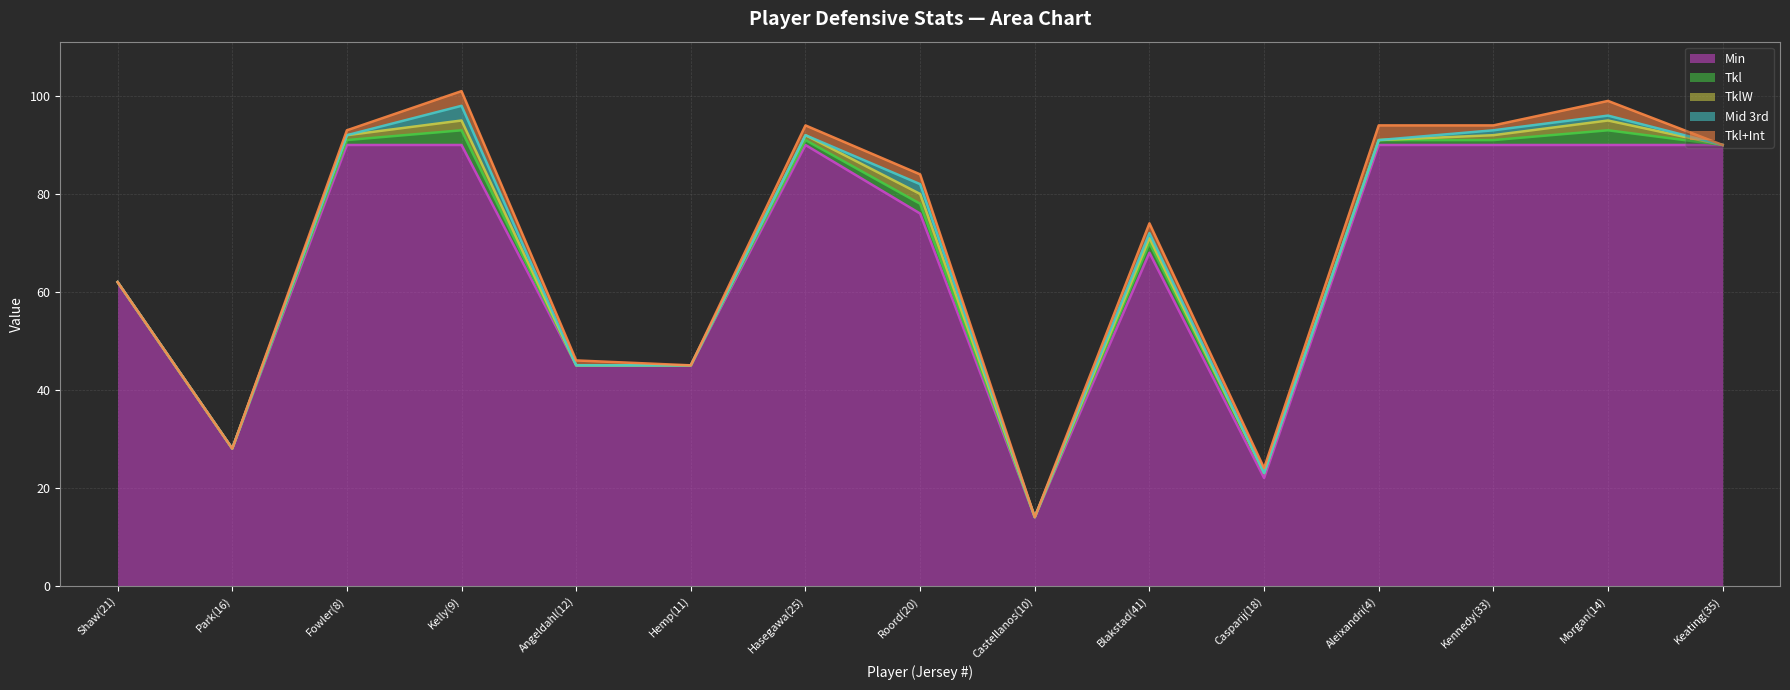

What is the minimum value for Min?

14